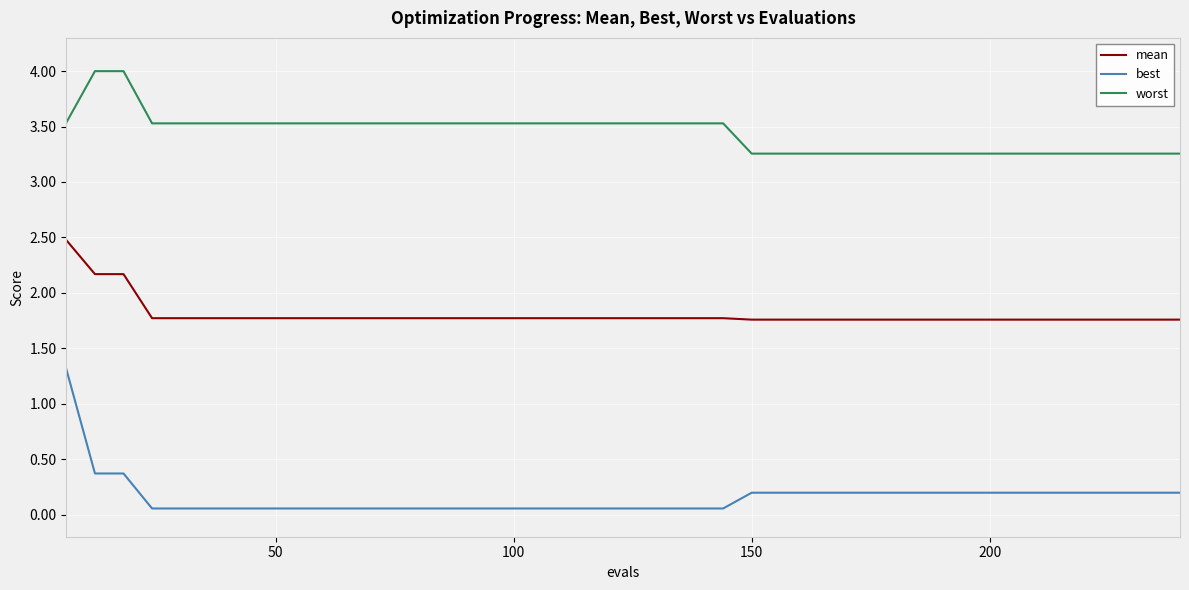

True or false: best and worst cross at least once.

False